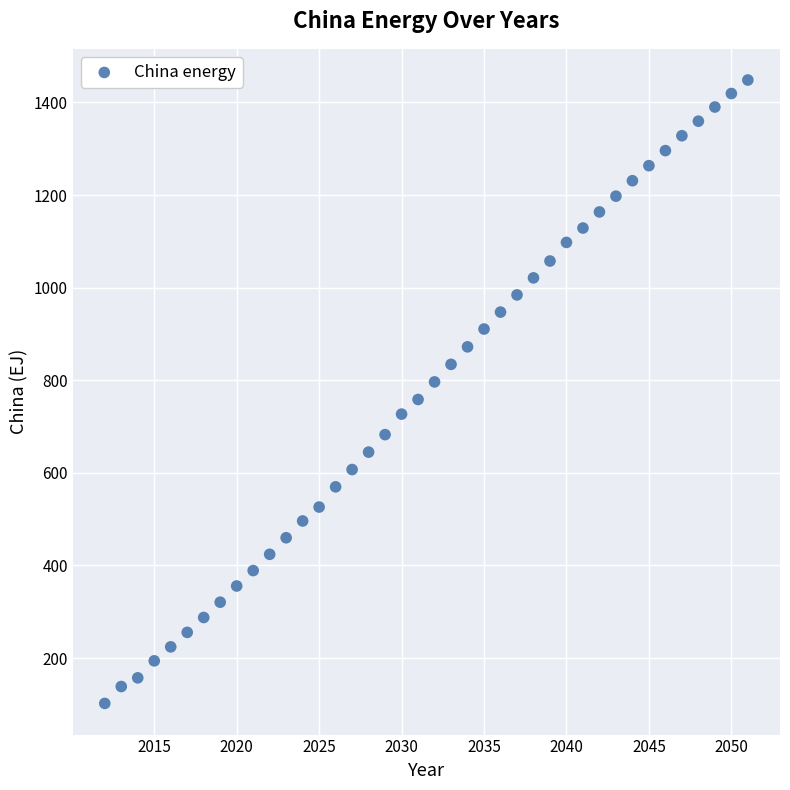

What is the range of Y values (max minus min)?

1346.2